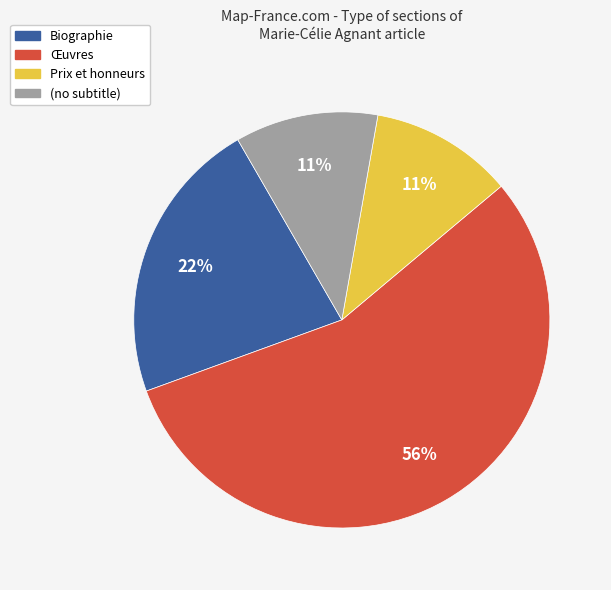

To the nearest percent, what is the average slice percentage?

25%